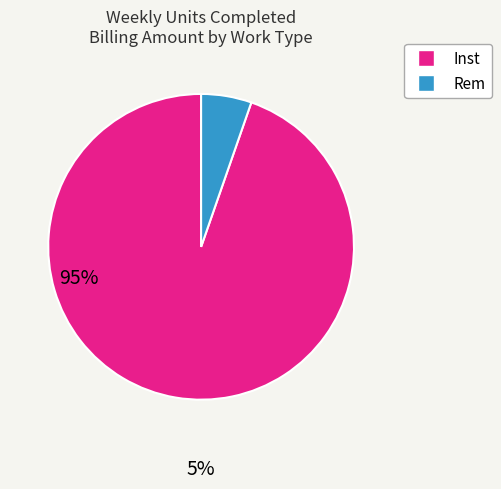

Is there a majority slice in this chart?

Yes